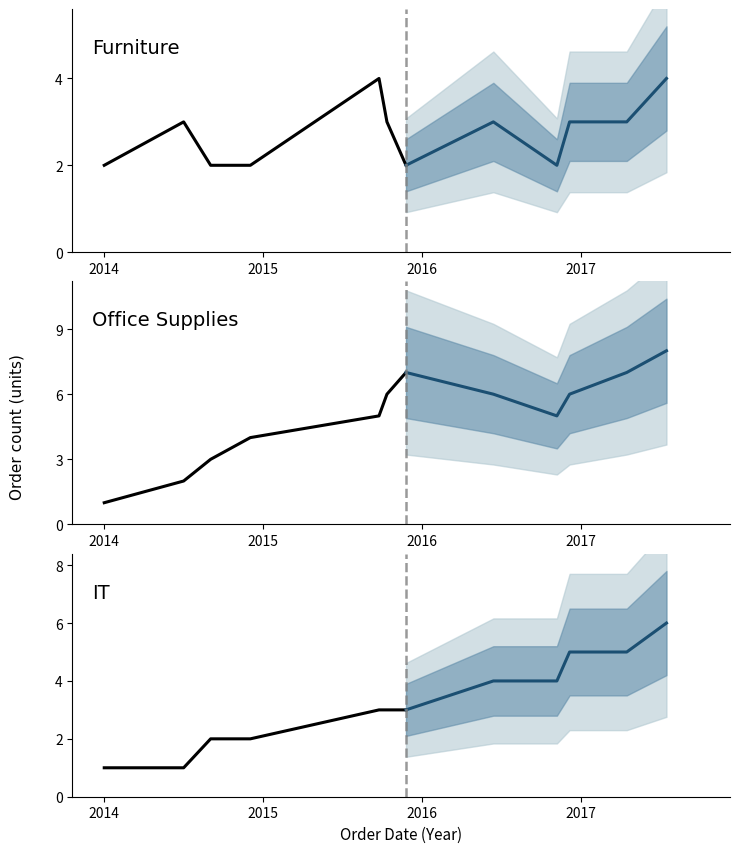

What is the sum of all IT values?

39